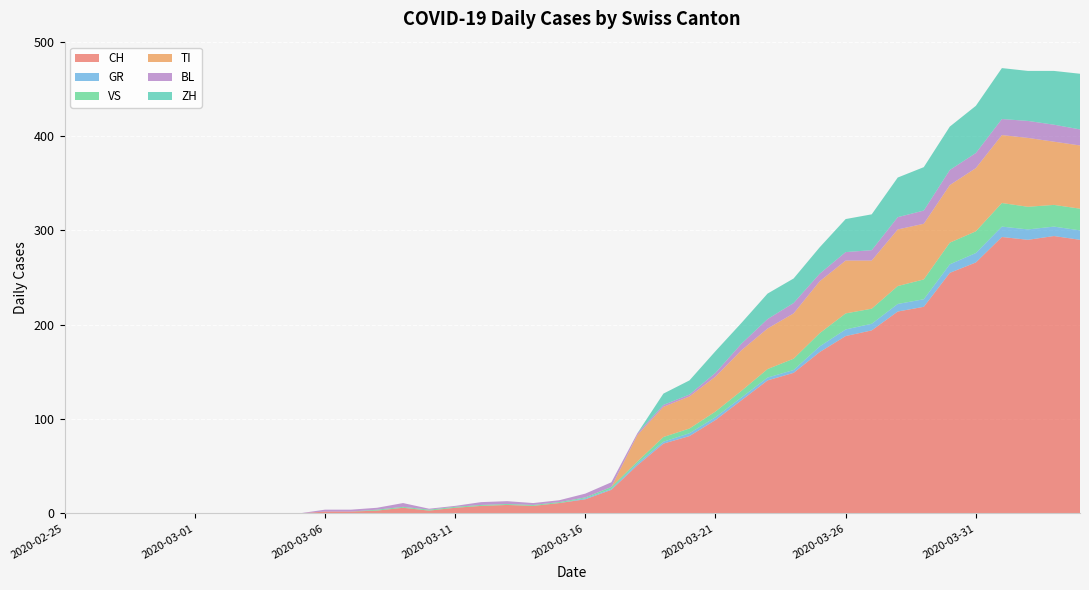

Reading left to right, extract all data points from this chart.

CH: 2020-02-25=0	2020-02-26=0	2020-02-27=0	2020-02-28=0	2020-02-29=0	2020-03-01=0	2020-03-02=0	2020-03-03=0	2020-03-04=0	2020-03-05=0	2020-03-06=2	2020-03-07=2	2020-03-08=3	2020-03-09=6	2020-03-10=3	2020-03-11=6	2020-03-12=8	2020-03-13=9	2020-03-14=8	2020-03-15=11	2020-03-16=15	2020-03-17=25	2020-03-18=51	2020-03-19=74	2020-03-20=82	2020-03-21=99	2020-03-22=120	2020-03-23=141	2020-03-24=149	2020-03-25=171	2020-03-26=188	2020-03-27=194	2020-03-28=214	2020-03-29=219	2020-03-30=255	2020-03-31=266	2020-04-01=293	2020-04-02=290	2020-04-03=294	2020-04-04=290
GR: 2020-02-25=0	2020-02-26=0	2020-02-27=0	2020-02-28=0	2020-02-29=0	2020-03-01=0	2020-03-02=0	2020-03-03=0	2020-03-04=0	2020-03-05=0	2020-03-06=0	2020-03-07=0	2020-03-08=0	2020-03-09=0	2020-03-10=0	2020-03-11=0	2020-03-12=0	2020-03-13=0	2020-03-14=0	2020-03-15=0	2020-03-16=1	2020-03-17=1	2020-03-18=2	2020-03-19=2	2020-03-20=3	2020-03-21=3	2020-03-22=3	2020-03-23=3	2020-03-24=3	2020-03-25=6	2020-03-26=7	2020-03-27=7	2020-03-28=8	2020-03-29=8	2020-03-30=9	2020-03-31=10	2020-04-01=11	2020-04-02=11	2020-04-03=10	2020-04-04=10
VS: 2020-02-25=0	2020-02-26=0	2020-02-27=0	2020-02-28=0	2020-02-29=0	2020-03-01=0	2020-03-02=0	2020-03-03=0	2020-03-04=0	2020-03-05=0	2020-03-06=0	2020-03-07=0	2020-03-08=1	2020-03-09=1	2020-03-10=1	2020-03-11=1	2020-03-12=1	2020-03-13=1	2020-03-14=1	2020-03-15=1	2020-03-16=1	2020-03-17=2	2020-03-18=2	2020-03-19=5	2020-03-20=5	2020-03-21=6	2020-03-22=7	2020-03-23=9	2020-03-24=12	2020-03-25=14	2020-03-26=17	2020-03-27=16	2020-03-28=19	2020-03-29=21	2020-03-30=23	2020-03-31=23	2020-04-01=25	2020-04-02=24	2020-04-03=23	2020-04-04=23
TI: 2020-02-25=0	2020-02-26=0	2020-02-27=0	2020-02-28=0	2020-02-29=0	2020-03-01=0	2020-03-02=0	2020-03-03=0	2020-03-04=0	2020-03-05=0	2020-03-06=0	2020-03-07=0	2020-03-08=0	2020-03-09=0	2020-03-10=0	2020-03-11=0	2020-03-12=0	2020-03-13=0	2020-03-14=0	2020-03-15=0	2020-03-16=0	2020-03-17=0	2020-03-18=28	2020-03-19=32	2020-03-20=34	2020-03-21=37	2020-03-22=43	2020-03-23=43	2020-03-24=48	2020-03-25=55	2020-03-26=56	2020-03-27=51	2020-03-28=60	2020-03-29=59	2020-03-30=61	2020-03-31=67	2020-04-01=72	2020-04-02=73	2020-04-03=67	2020-04-04=67
BL: 2020-02-25=0	2020-02-26=0	2020-02-27=0	2020-02-28=0	2020-02-29=0	2020-03-01=0	2020-03-02=0	2020-03-03=0	2020-03-04=0	2020-03-05=0	2020-03-06=2	2020-03-07=2	2020-03-08=2	2020-03-09=4	2020-03-10=1	2020-03-11=1	2020-03-12=3	2020-03-13=3	2020-03-14=2	2020-03-15=2	2020-03-16=4	2020-03-17=5	2020-03-18=2	2020-03-19=2	2020-03-20=2	2020-03-21=4	2020-03-22=7	2020-03-23=10	2020-03-24=11	2020-03-25=8	2020-03-26=9	2020-03-27=11	2020-03-28=13	2020-03-29=14	2020-03-30=16	2020-03-31=16	2020-04-01=17	2020-04-02=18	2020-04-03=18	2020-04-04=17
ZH: 2020-02-25=0	2020-02-26=0	2020-02-27=0	2020-02-28=0	2020-02-29=0	2020-03-01=0	2020-03-02=0	2020-03-03=0	2020-03-04=0	2020-03-05=0	2020-03-06=0	2020-03-07=0	2020-03-08=0	2020-03-09=0	2020-03-10=0	2020-03-11=0	2020-03-12=0	2020-03-13=0	2020-03-14=0	2020-03-15=0	2020-03-16=0	2020-03-17=0	2020-03-18=0	2020-03-19=12	2020-03-20=15	2020-03-21=23	2020-03-22=22	2020-03-23=27	2020-03-24=26	2020-03-25=28	2020-03-26=35	2020-03-27=38	2020-03-28=42	2020-03-29=46	2020-03-30=46	2020-03-31=50	2020-04-01=54	2020-04-02=53	2020-04-03=57	2020-04-04=59